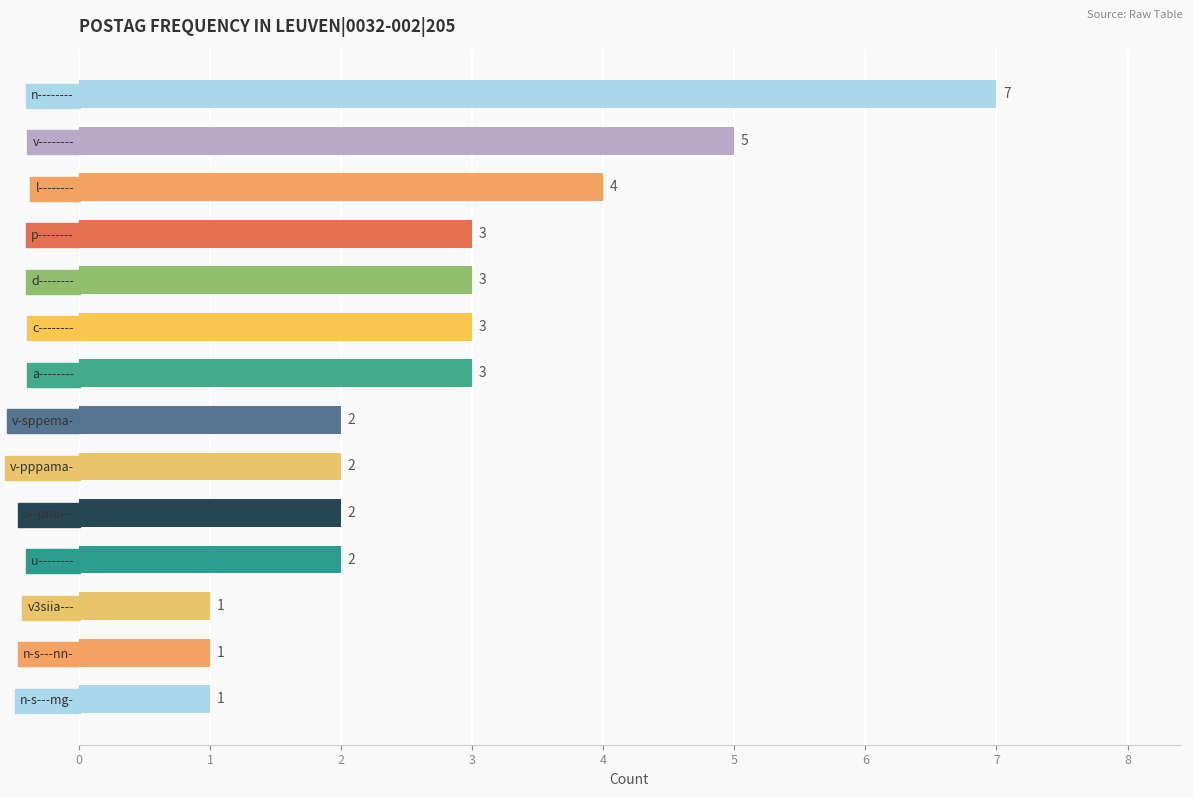

Are the bars horizontal?

Yes